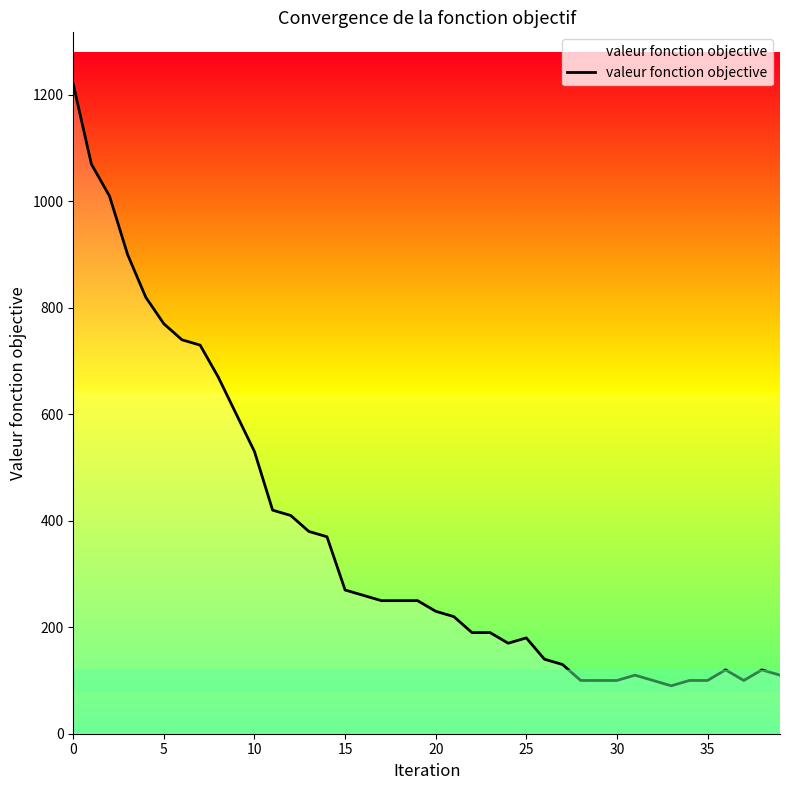

What is the smallest value displayed?

90